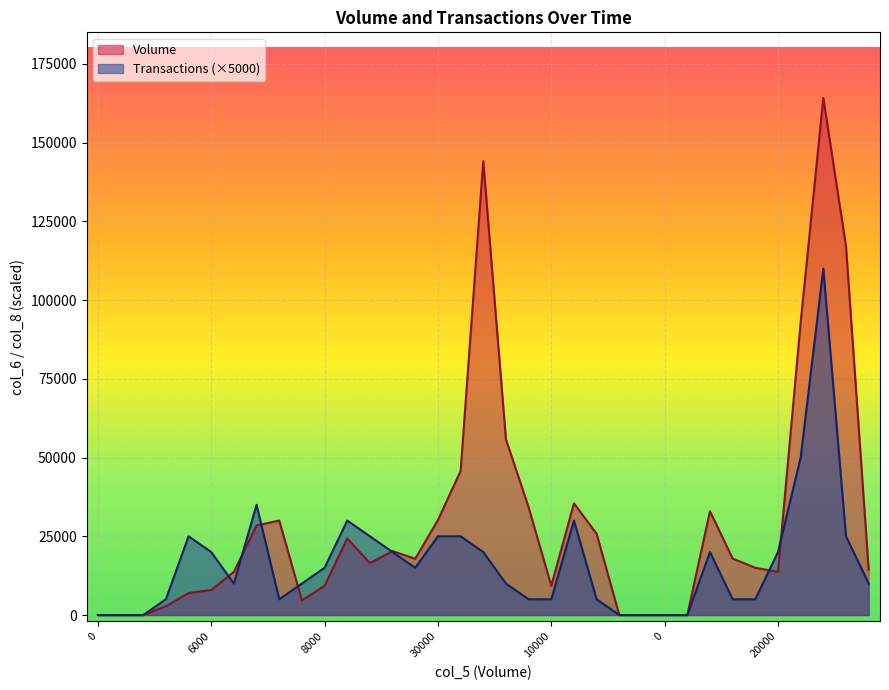

What is the average value of the Volume series?

29470